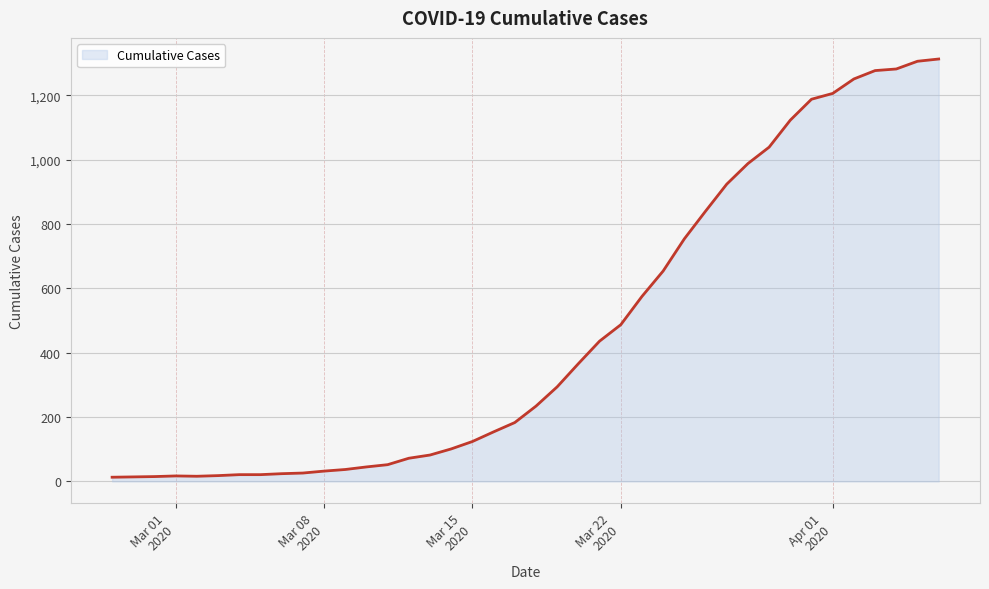

What is the difference between the maximum and minimum values?

1300